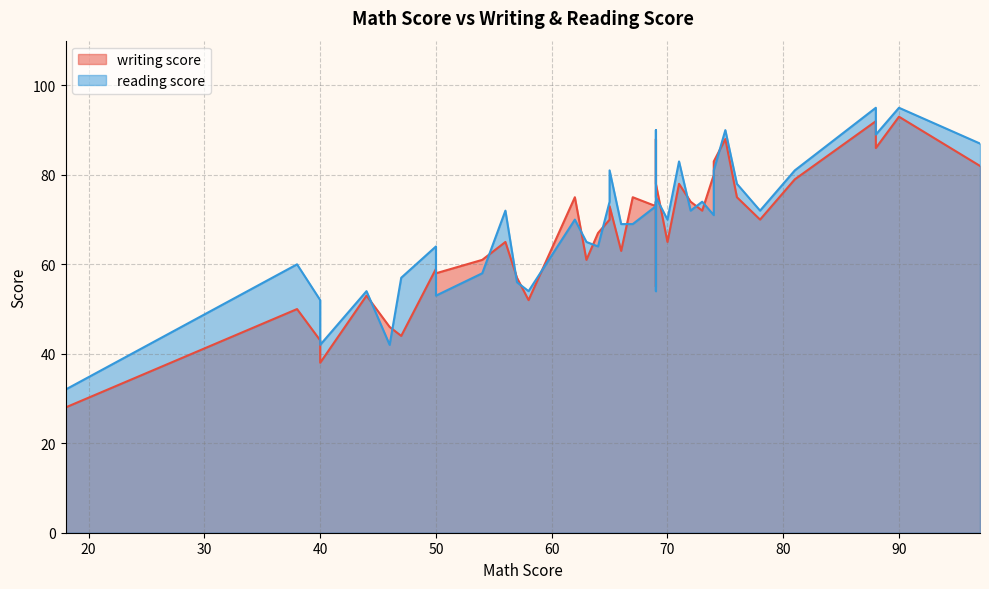

True or false: writing score has more than 1 interior local peaks.

True